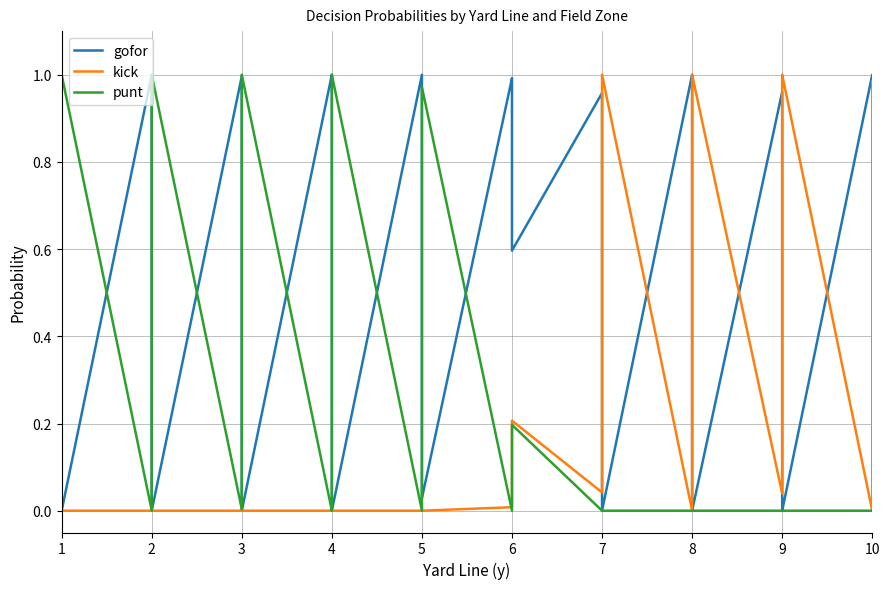

How many intersections are there between kick and gofor?

7